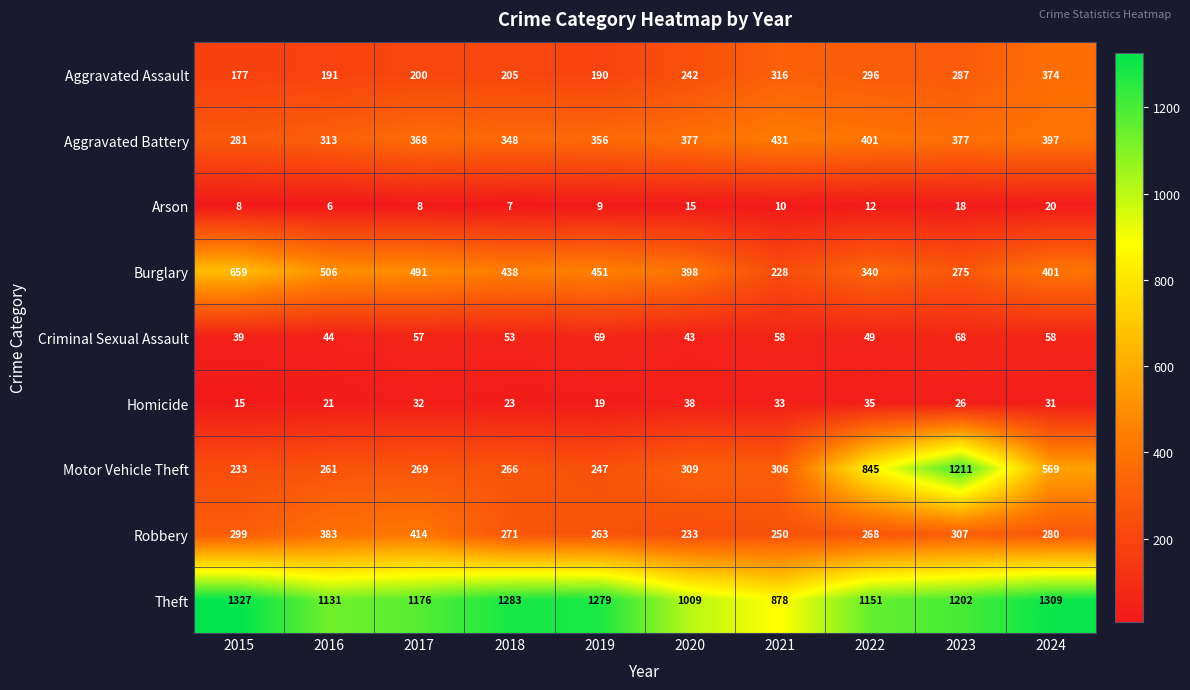

Which category has the highest value across all series?

2015